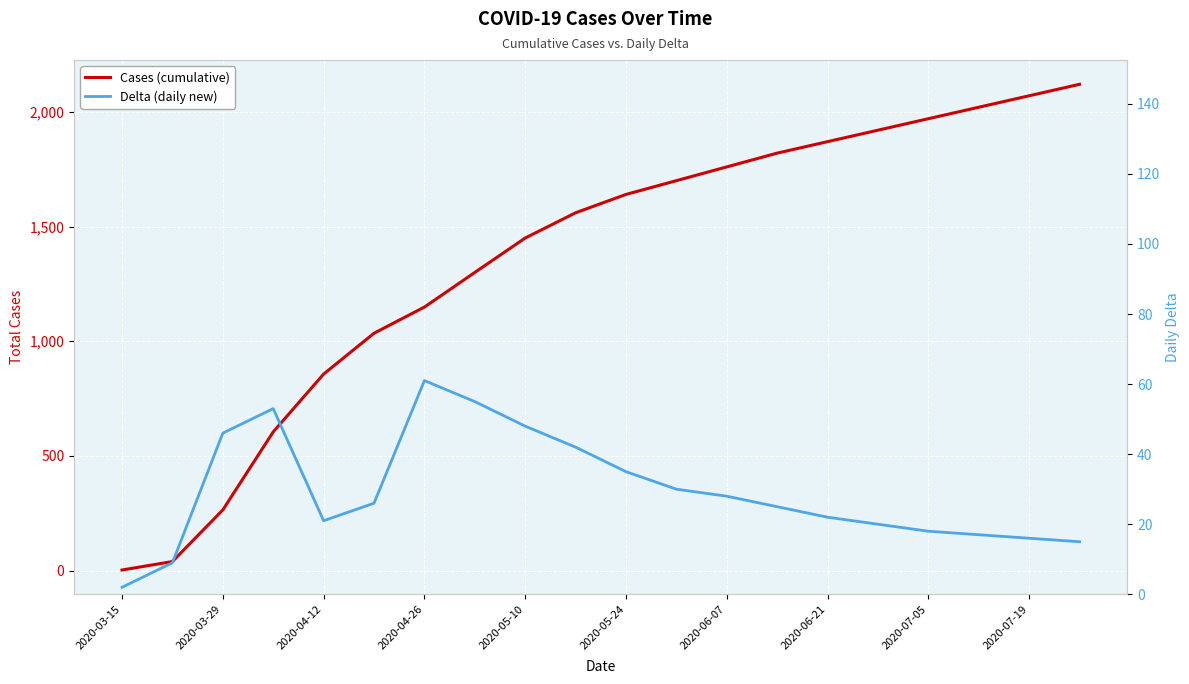

How many lines are shown in the chart?

2